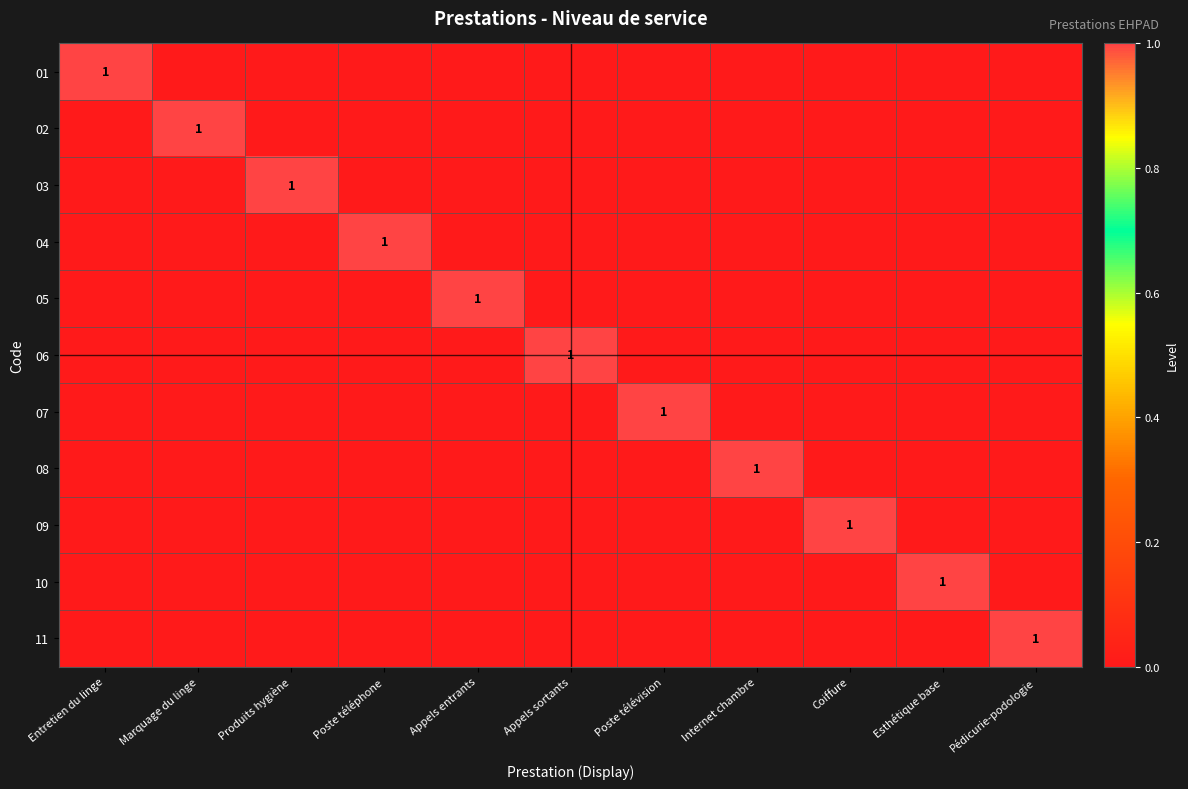

Is it true that 04 equals 1 at Poste téléphone?

True